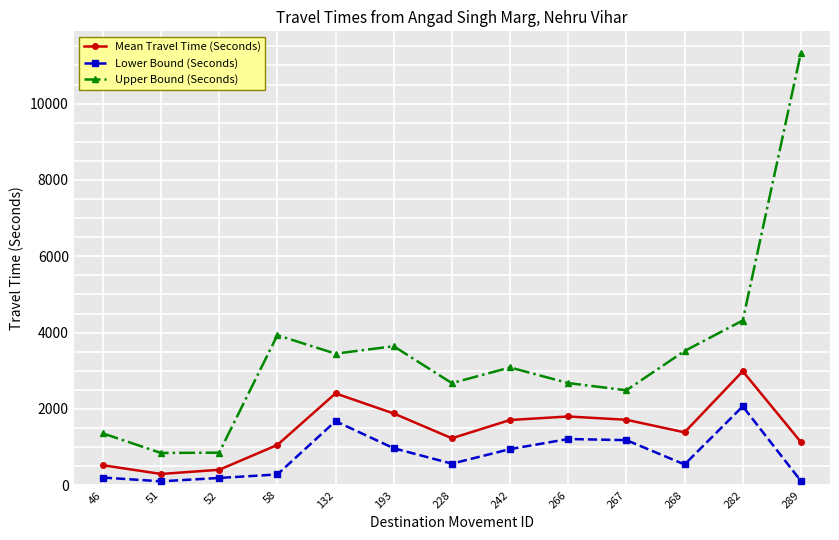

What are all the series names shown in the legend?

Mean Travel Time (Seconds), Lower Bound (Seconds), Upper Bound (Seconds)